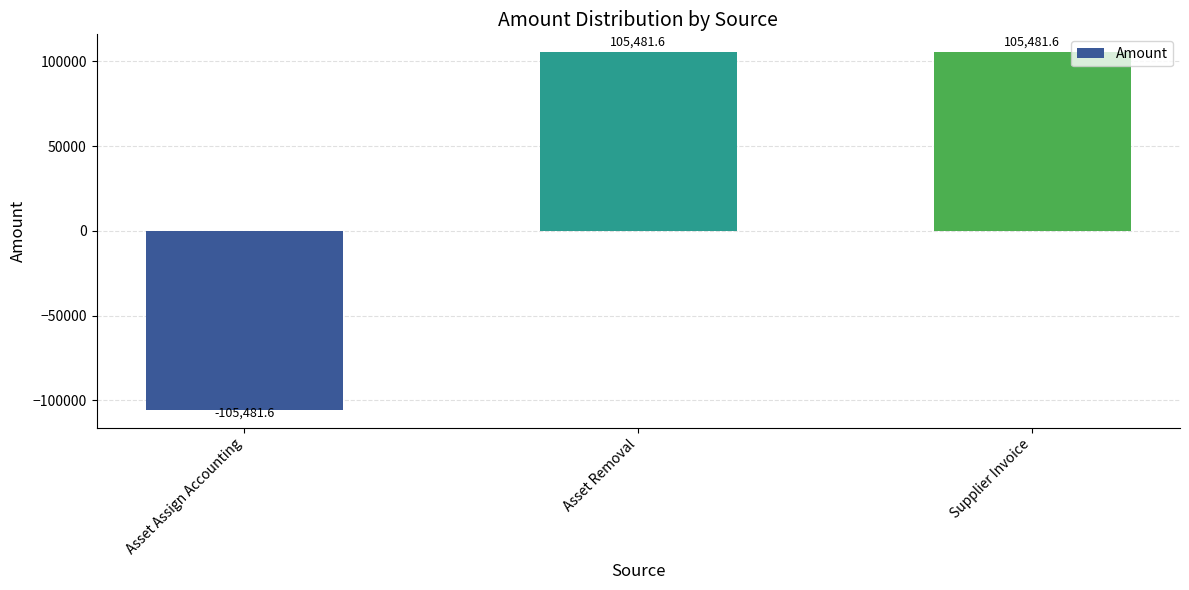

Read the value at Supplier Invoice.

105481.6